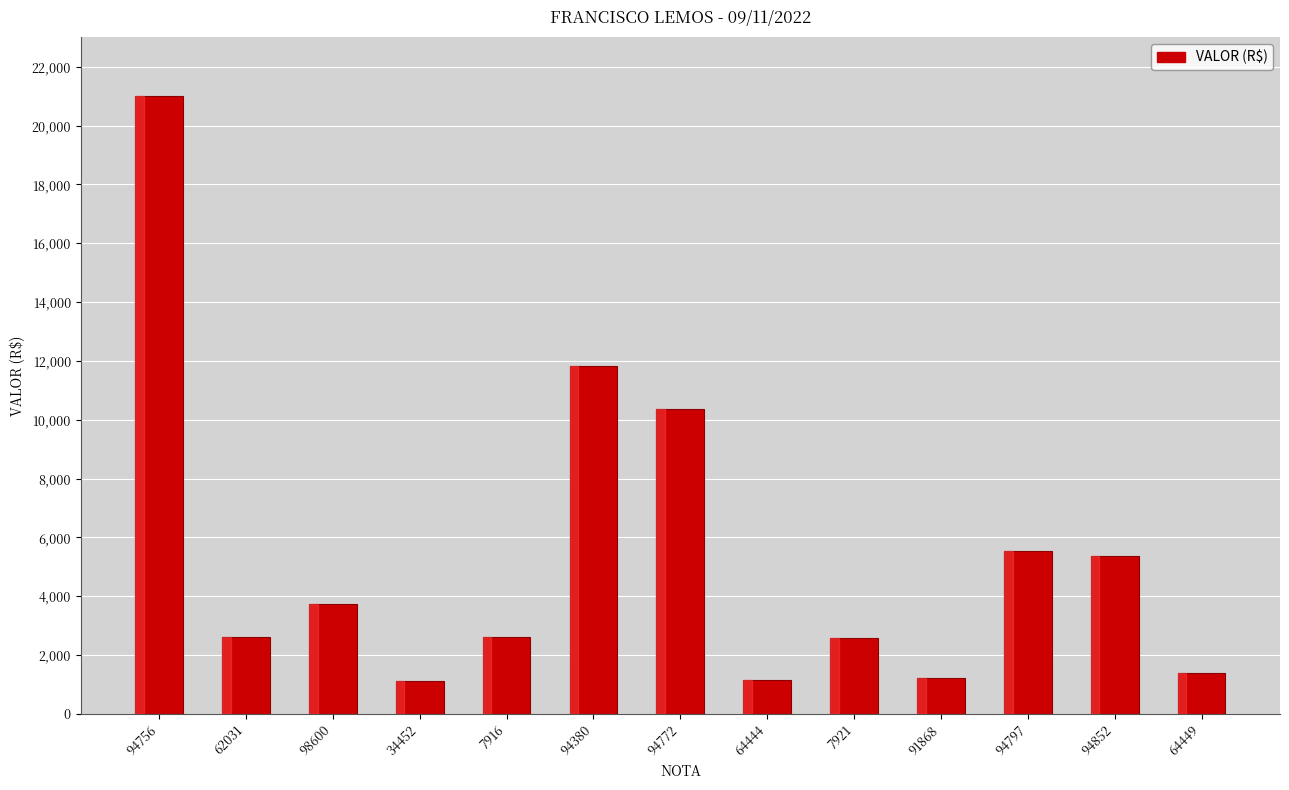

Does the chart contain any negative values?

No